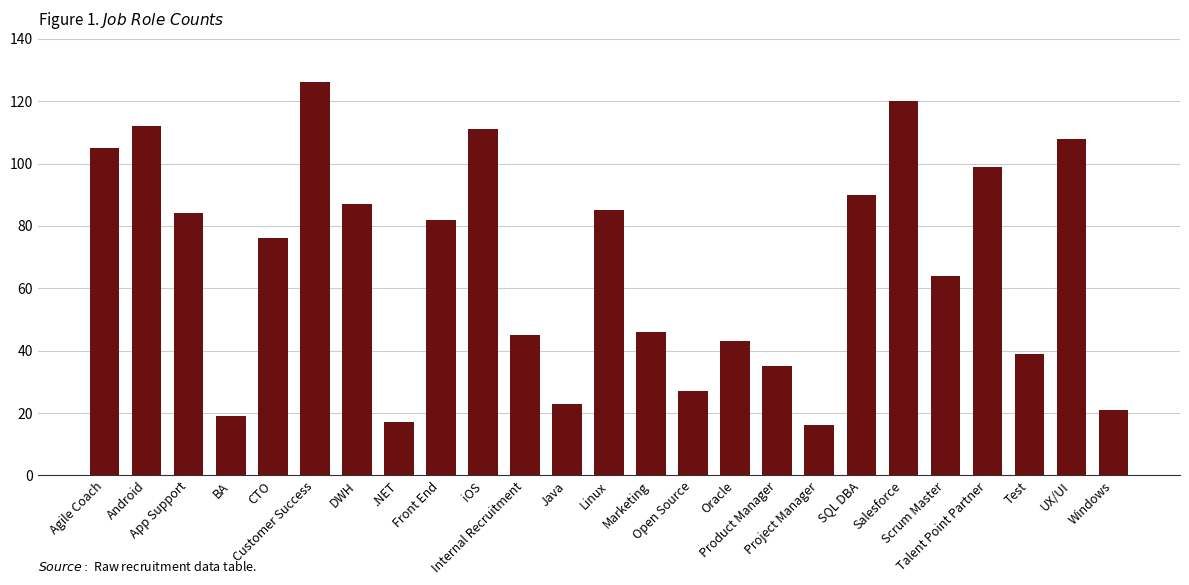

How many categories are shown in the chart?

25